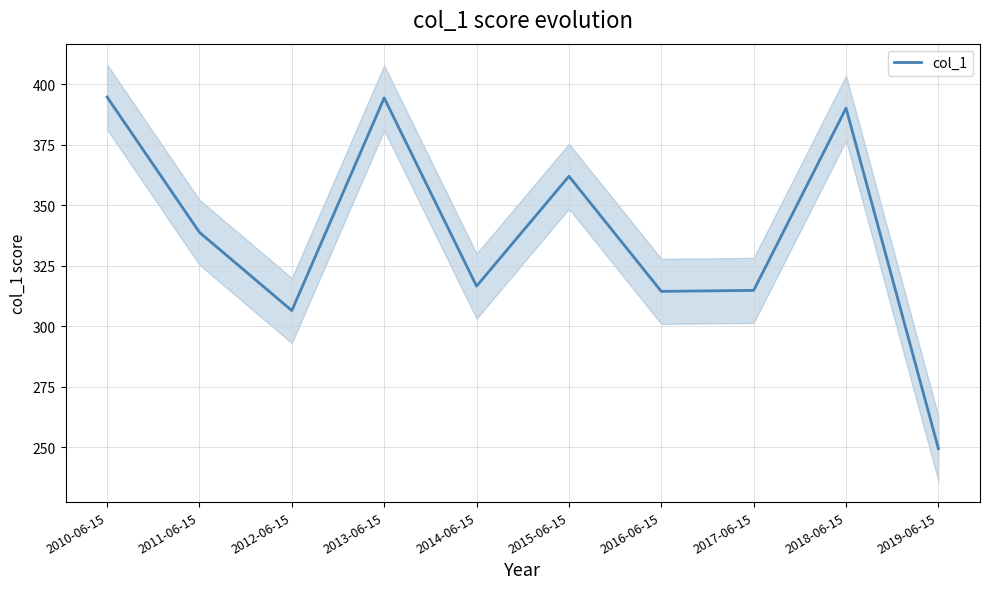

Read the value at 2015-06-15.

362.0